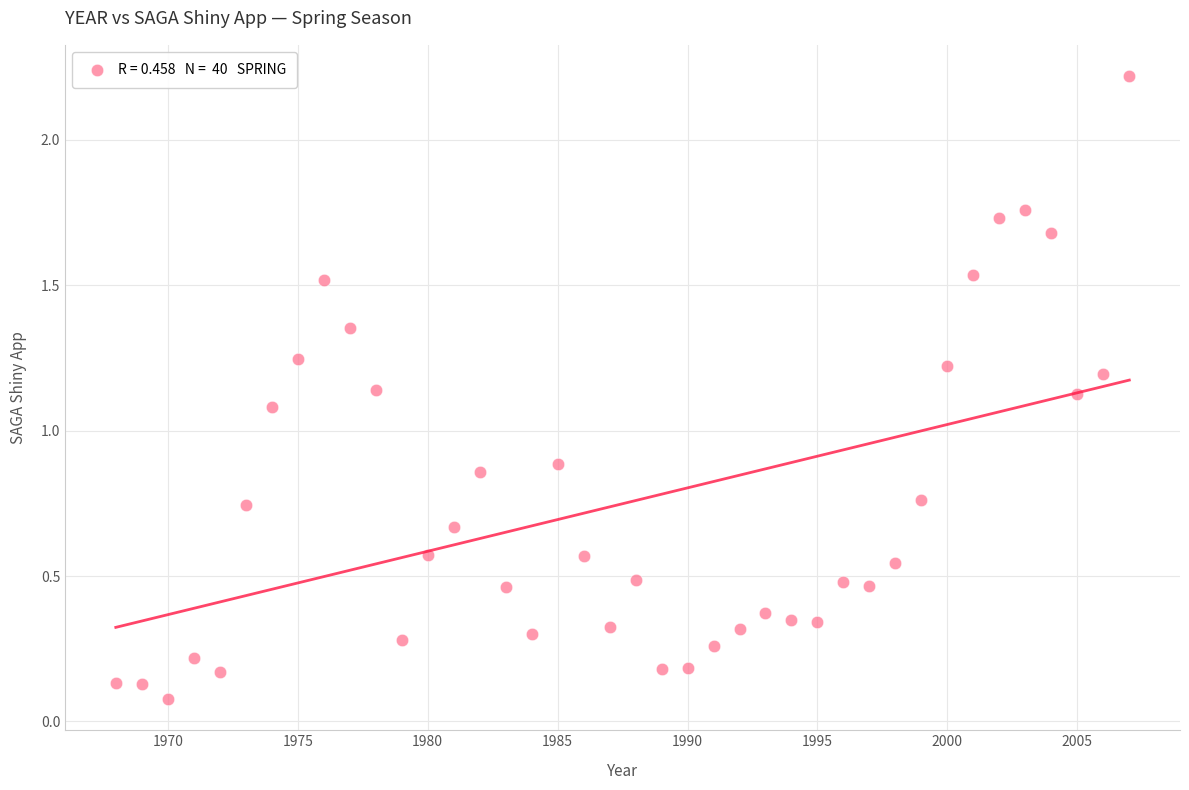

What is the range of Y values (max minus min)?

2.1